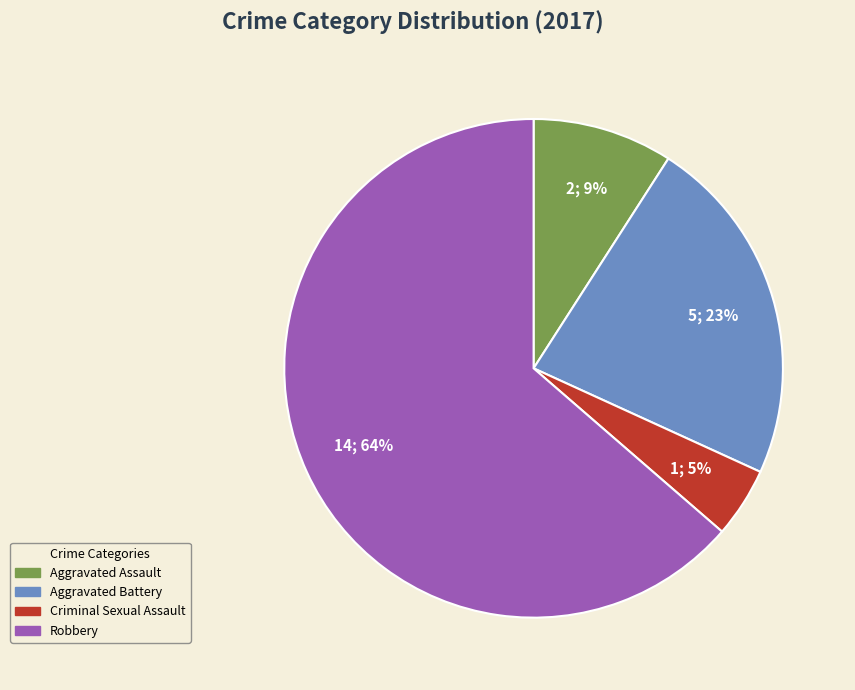

Which has a higher value, Aggravated Battery or Criminal Sexual Assault?

Aggravated Battery